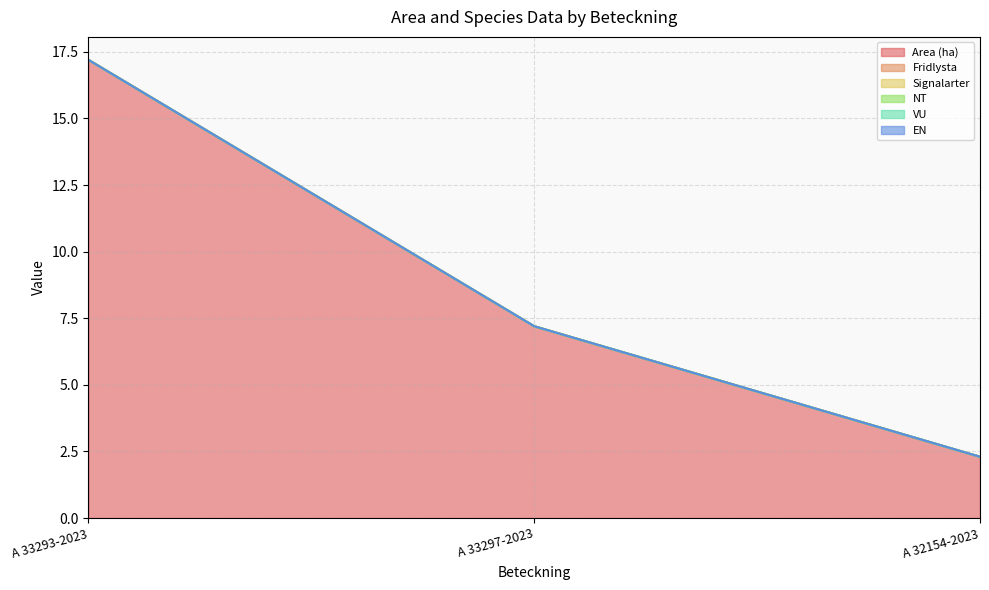

Which series has the largest total across all categories?

Area (ha)